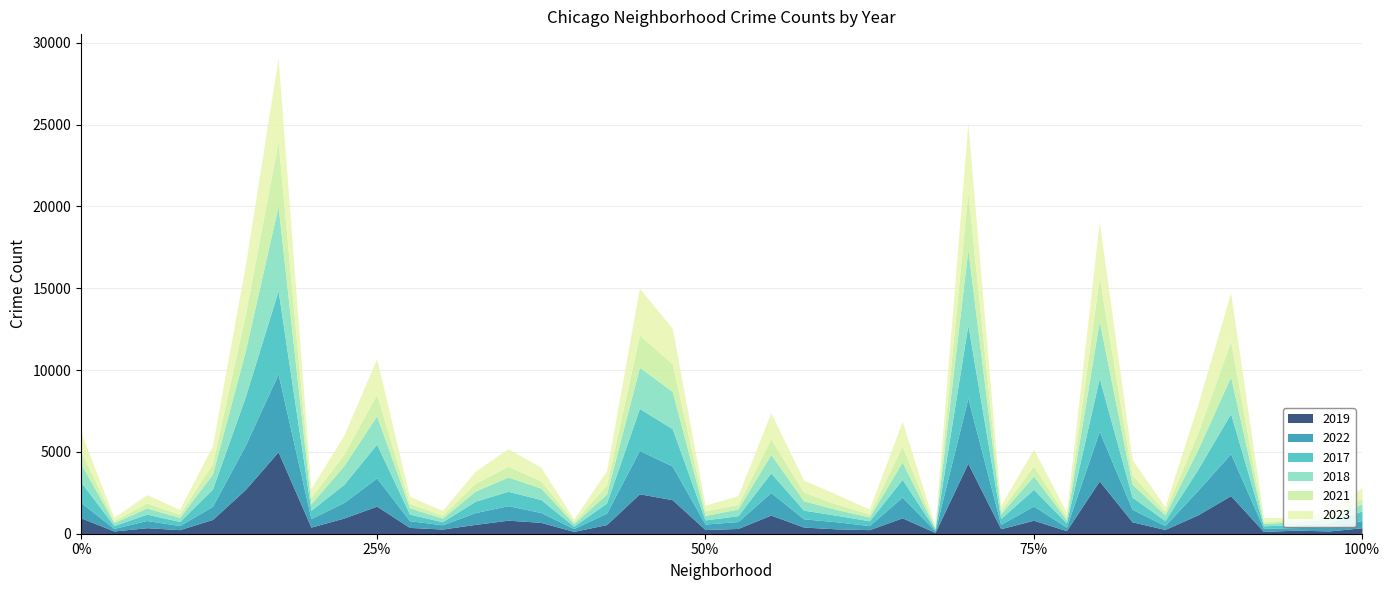

How many interior local peaks does the 2019 series have?

12